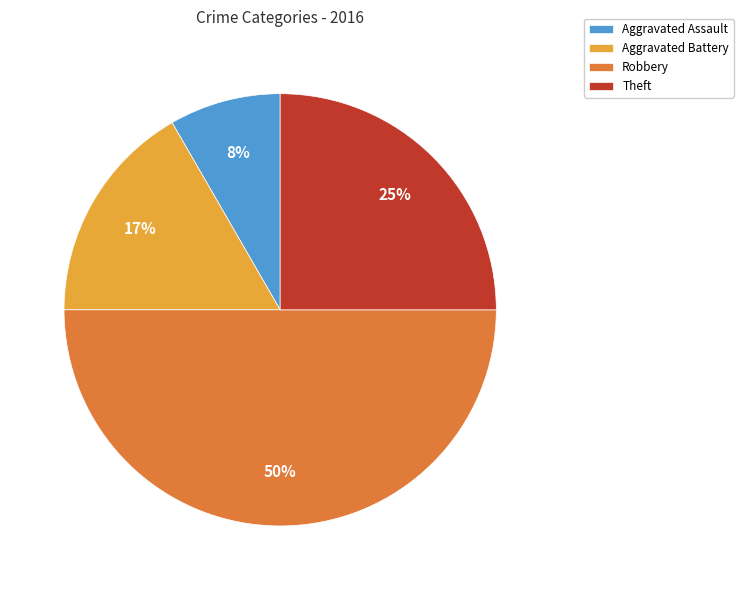

What percentage is the Theft slice, to the nearest percent?

25%